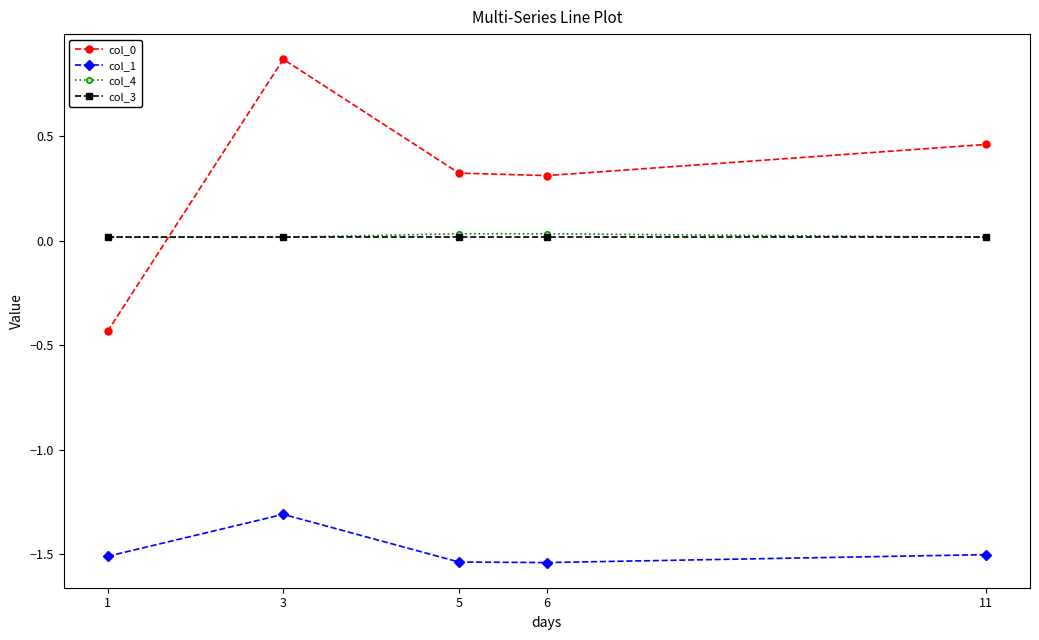

True or false: col_1 has more than 0 interior local peaks.

True